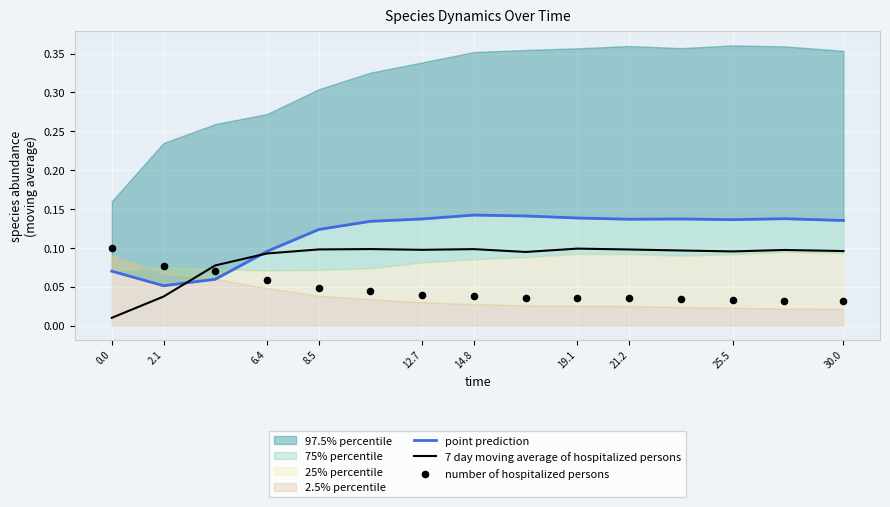

The 7 day moving average of hospitalized persons series shows 0.1 at 8.5. True or false?

True